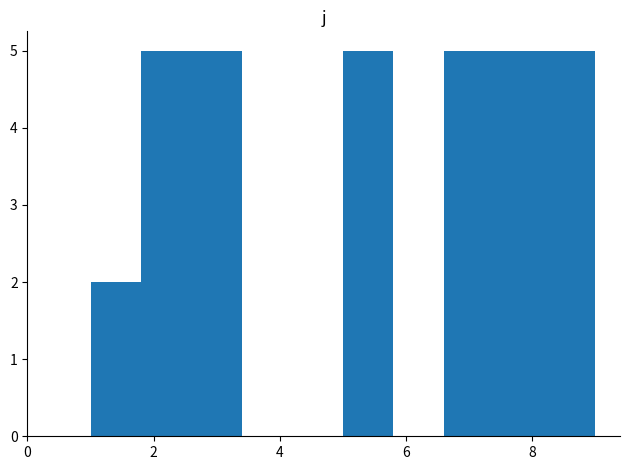

What is the height of the bar covering 6.6 to 7.4 on the x-axis? The values are not printed on the chart, so give them approximately, as read against the axis.

5